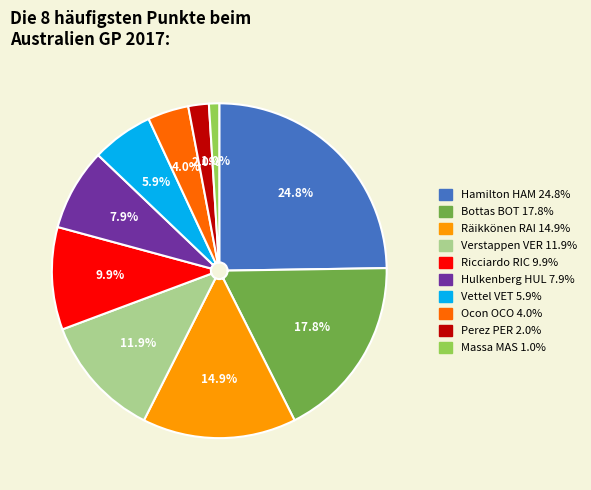

To the nearest percent, what is the difference between the largest and smallest slice percentages?

24%